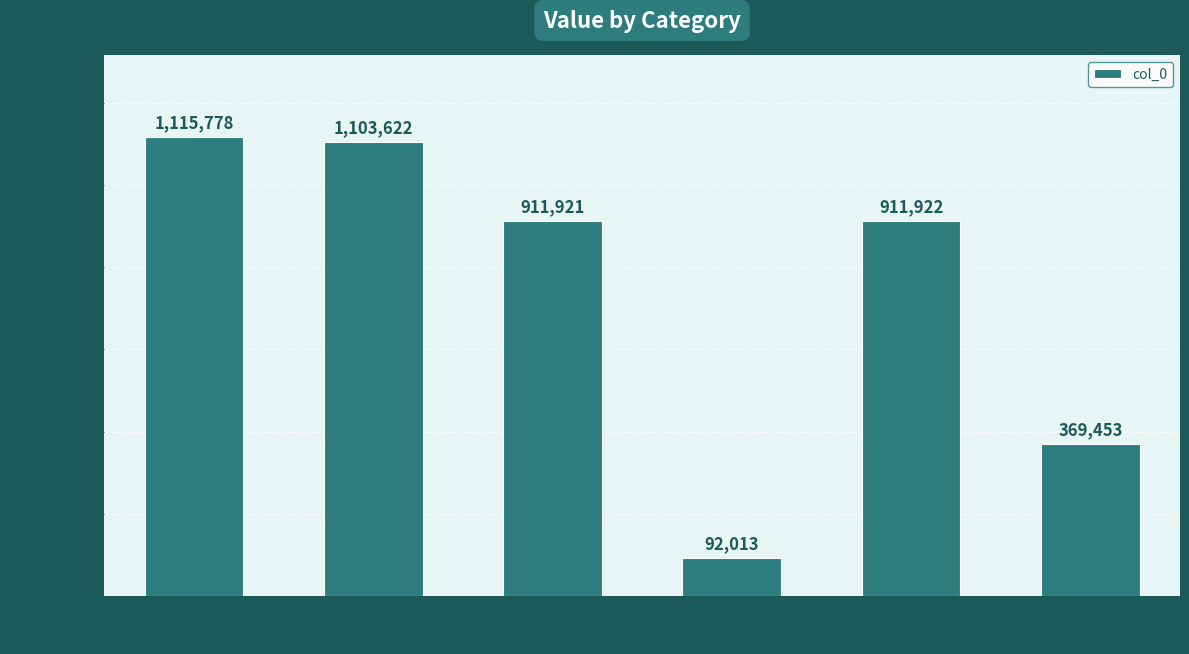

How many data points are less than 911922?

3